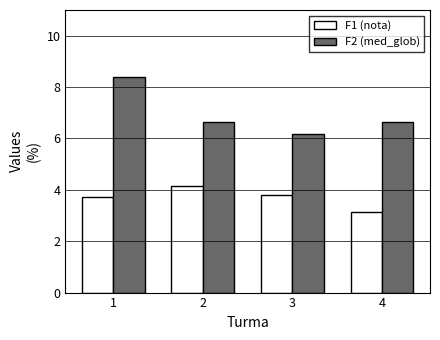

Count the F1 (nota) values in the range 3 to 4.

3